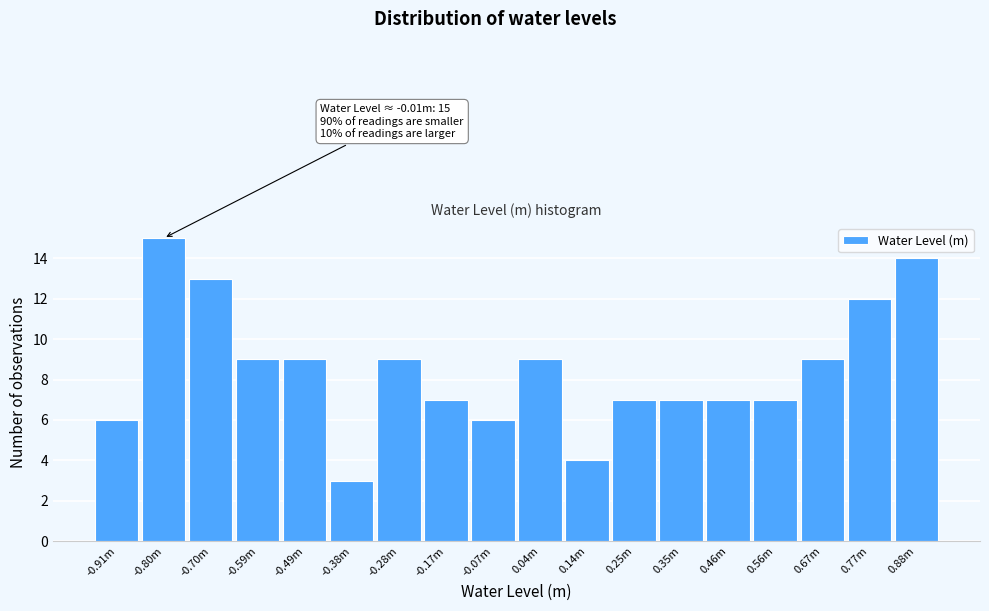

Reading left to right, what are all the values shown in this chart?

6	15	13	9	9	3	9	7	6	9	4	7	7	7	7	9	12	14